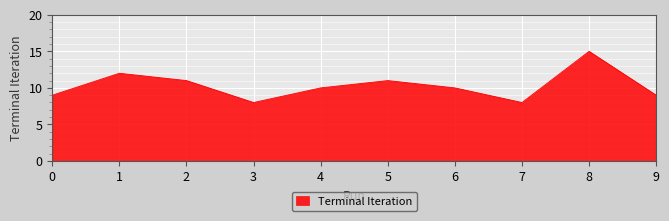

Which category has the highest value across all series?

8